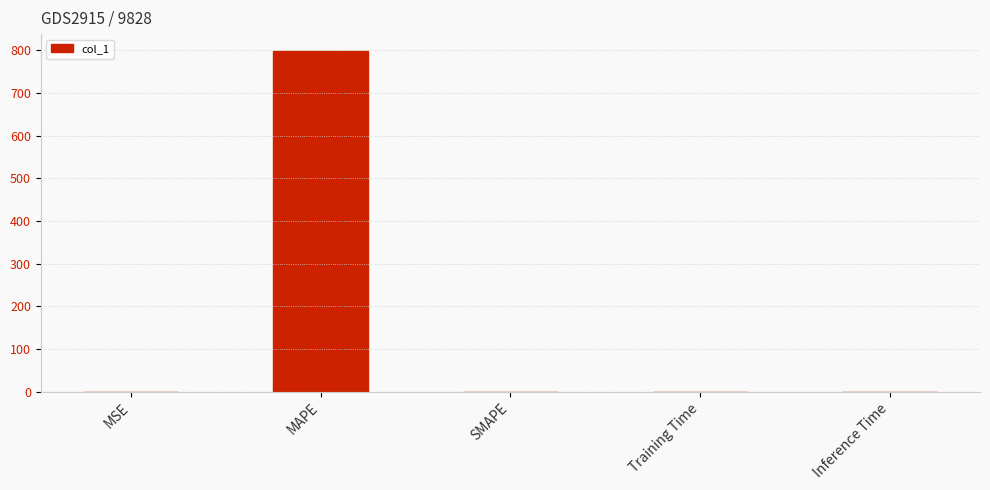

Does the chart contain stacked bars?

No